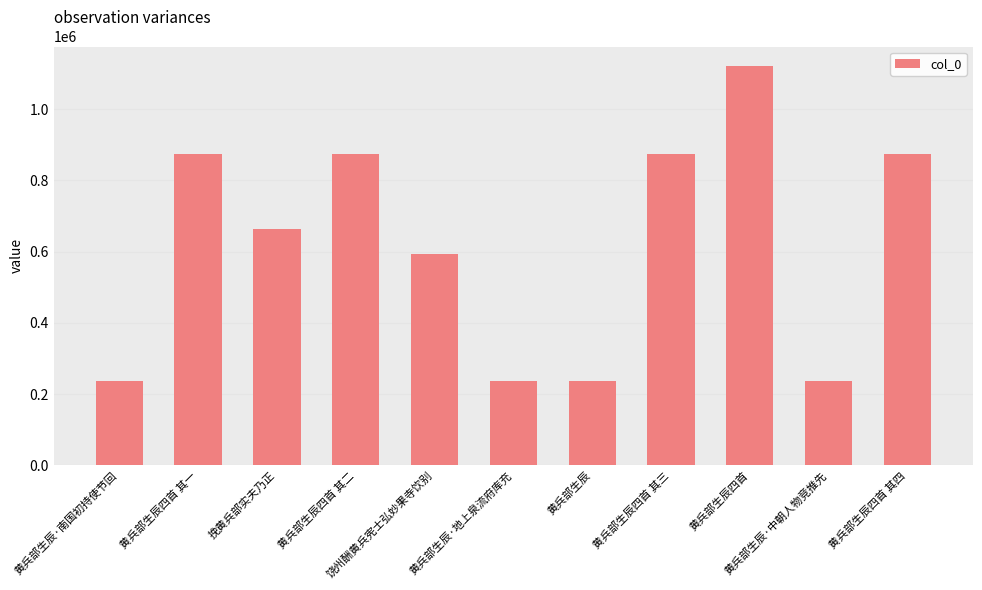

What is the value of the 7th bar from the left?

236399